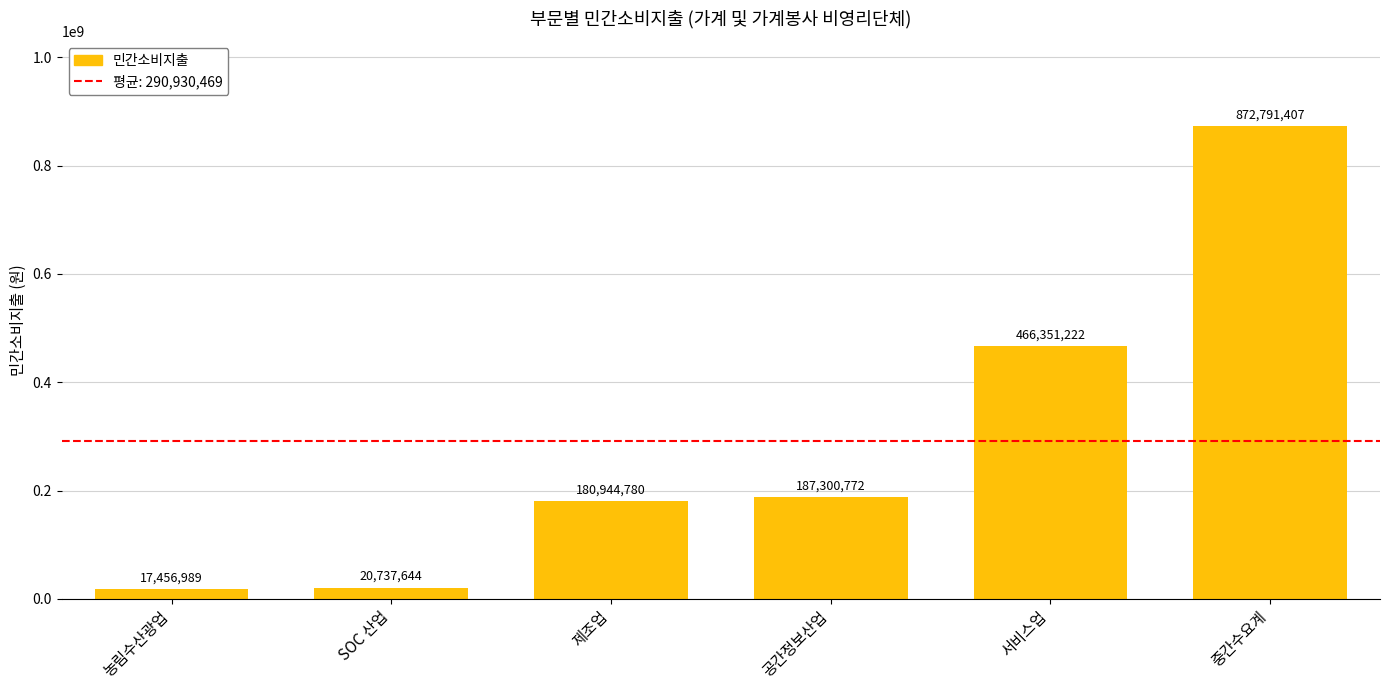

What is the label of the 6th bar from the right?

농림수산광업